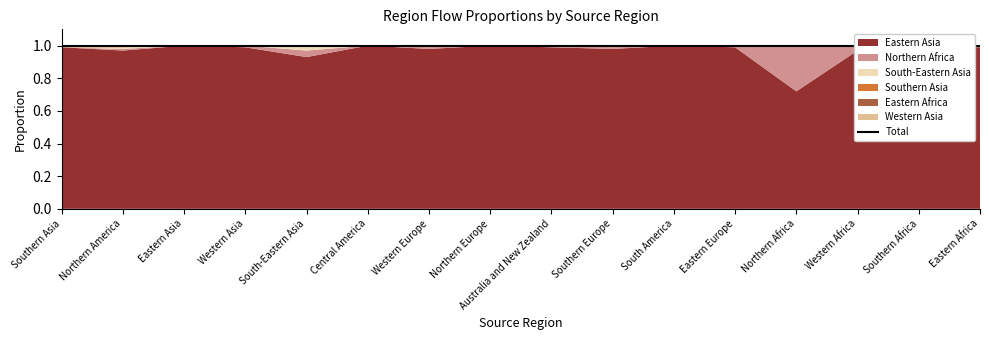

True or false: Northern Africa and Eastern Asia cross at least once.

False